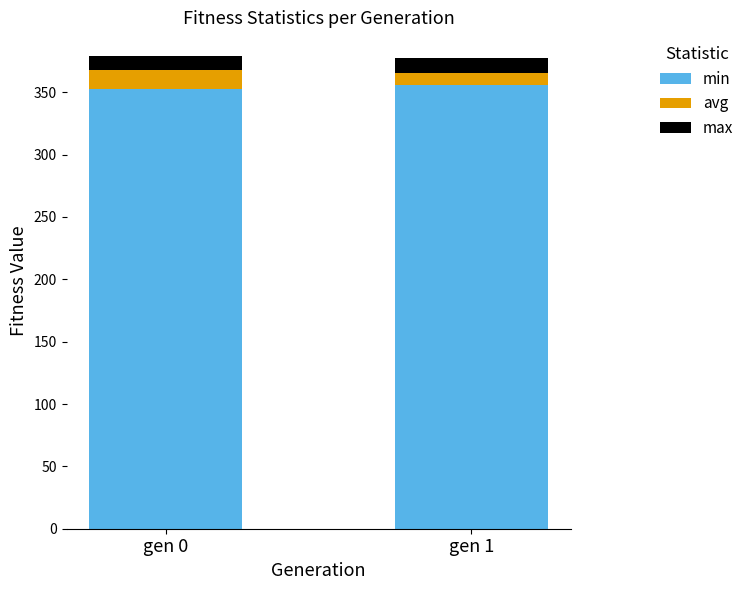

The value of min at gen 0 is 460.2. True or false?

False